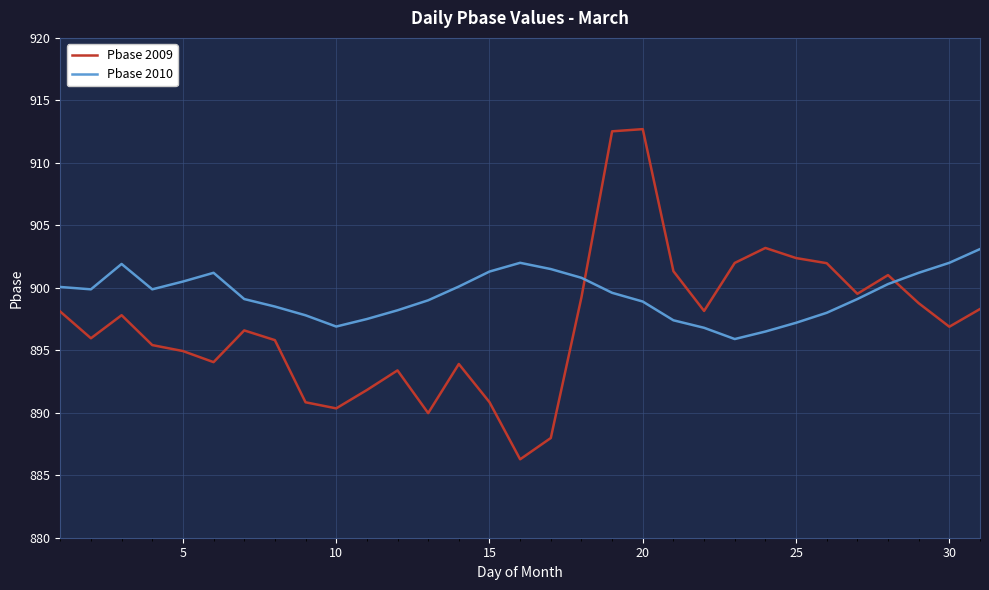

How many times do Pbase 2010 and Pbase 2009 cross each other?

2